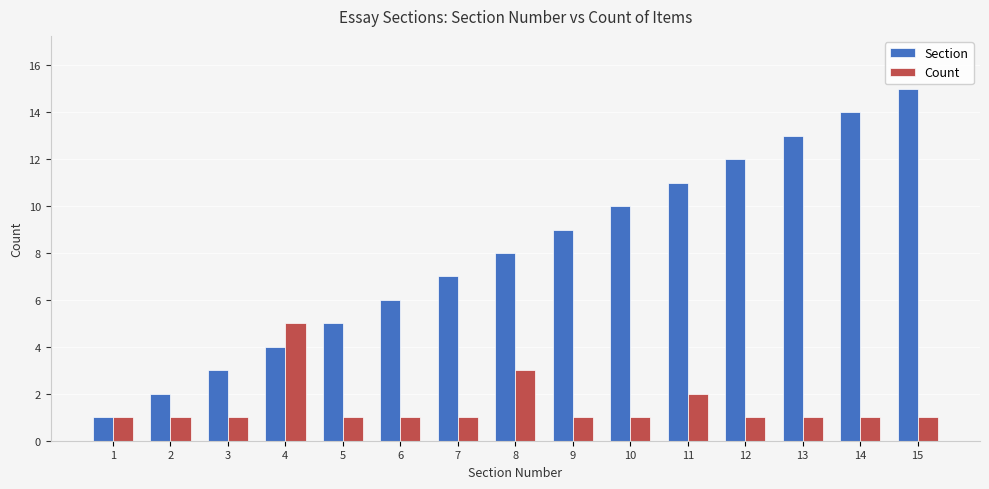

Does the chart contain any negative values?

No